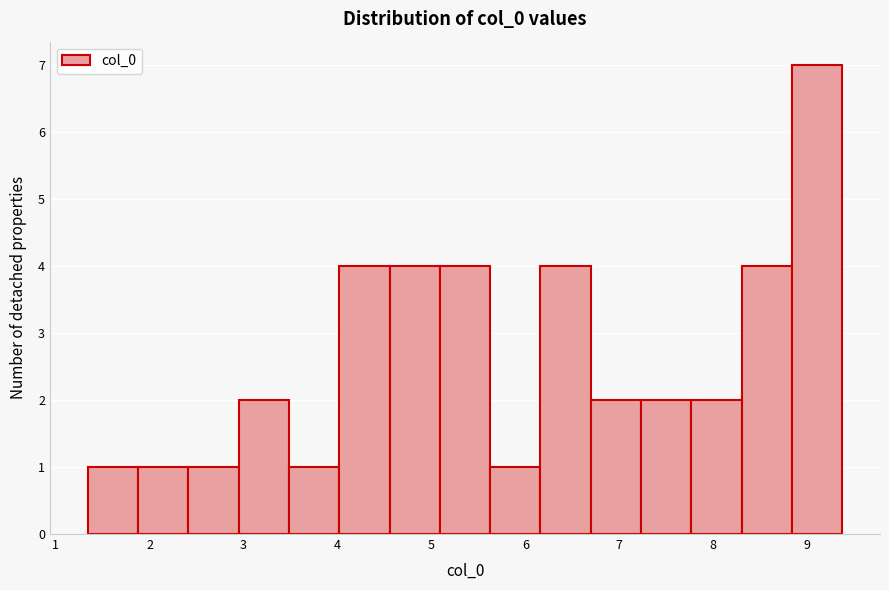

Which range on the x-axis has the tallest bar?

8.8 to 9.4